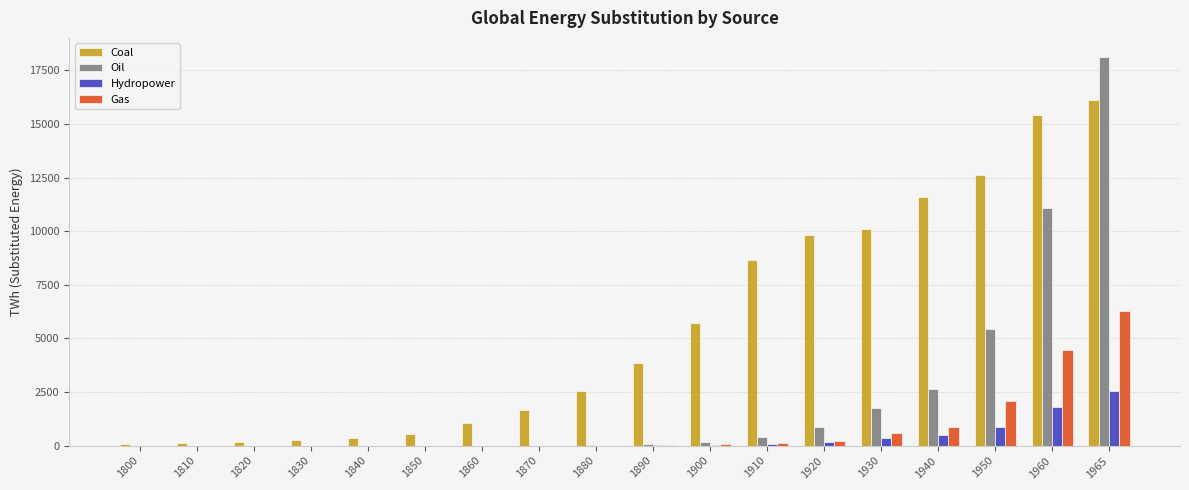

At which label is Hydropower closest to 1282?

1950